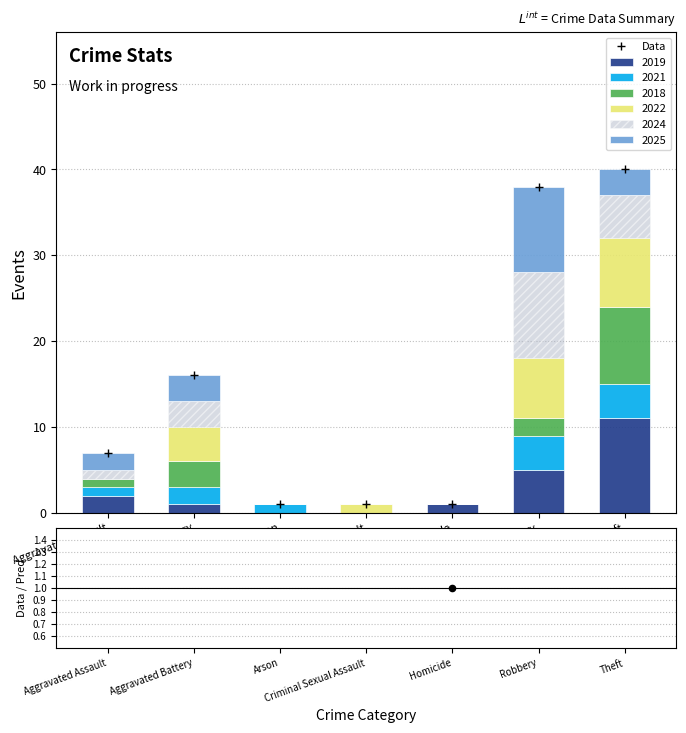

At which label does 2019 reach its peak?

Theft